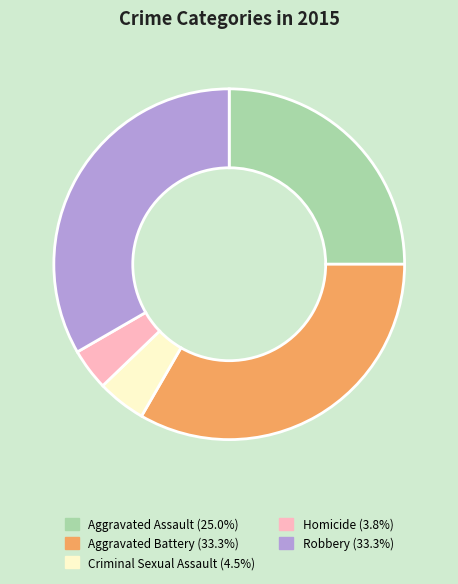

Which slice is the smallest?

Homicide